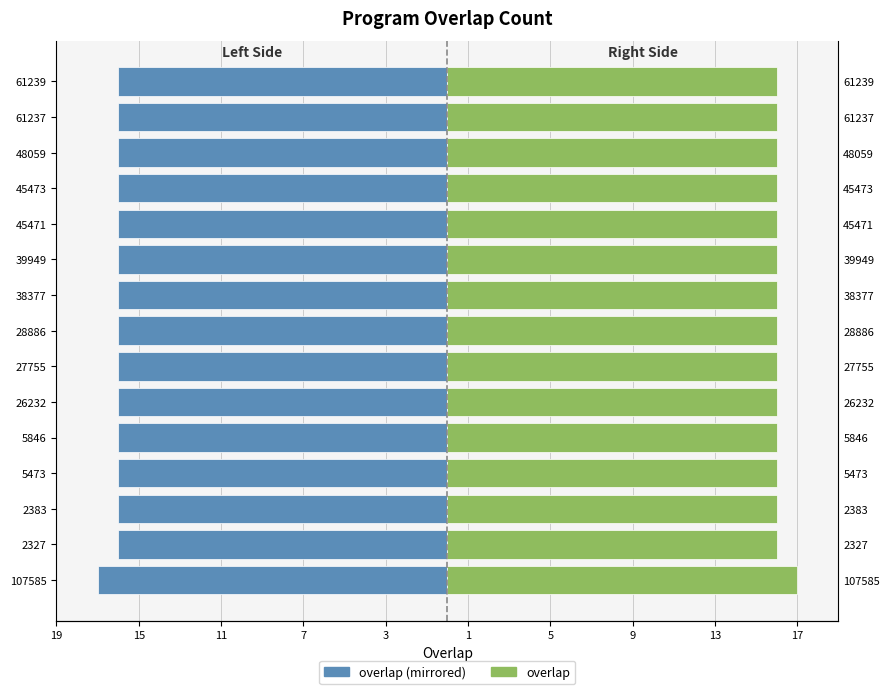

At 61237, list the series in order from largest to smallest.

overlap (right), overlap (left)